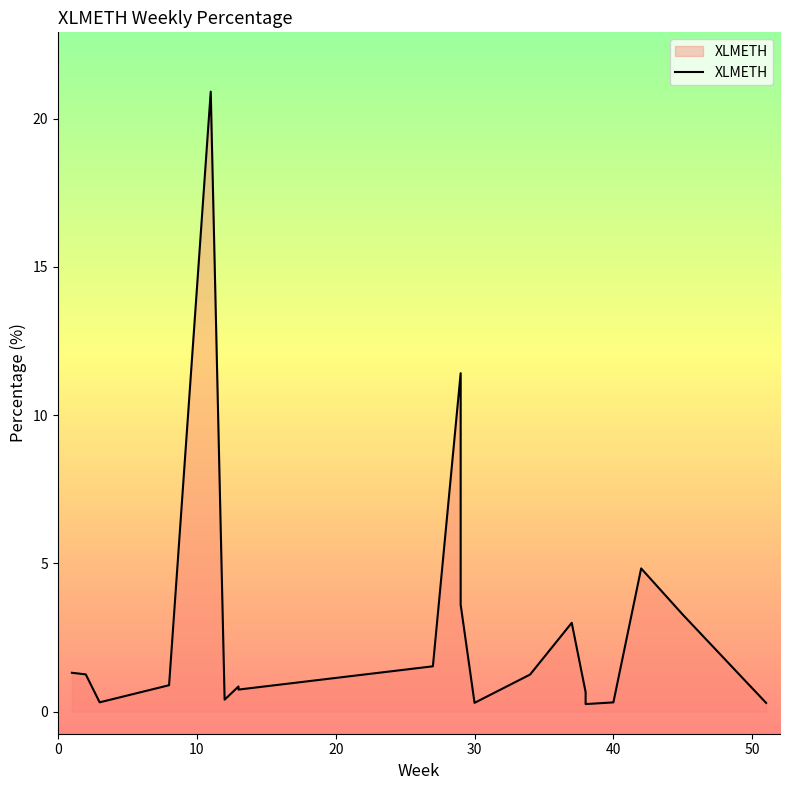

How many interior local valleys (lower than both neighbors) does the data have?

5